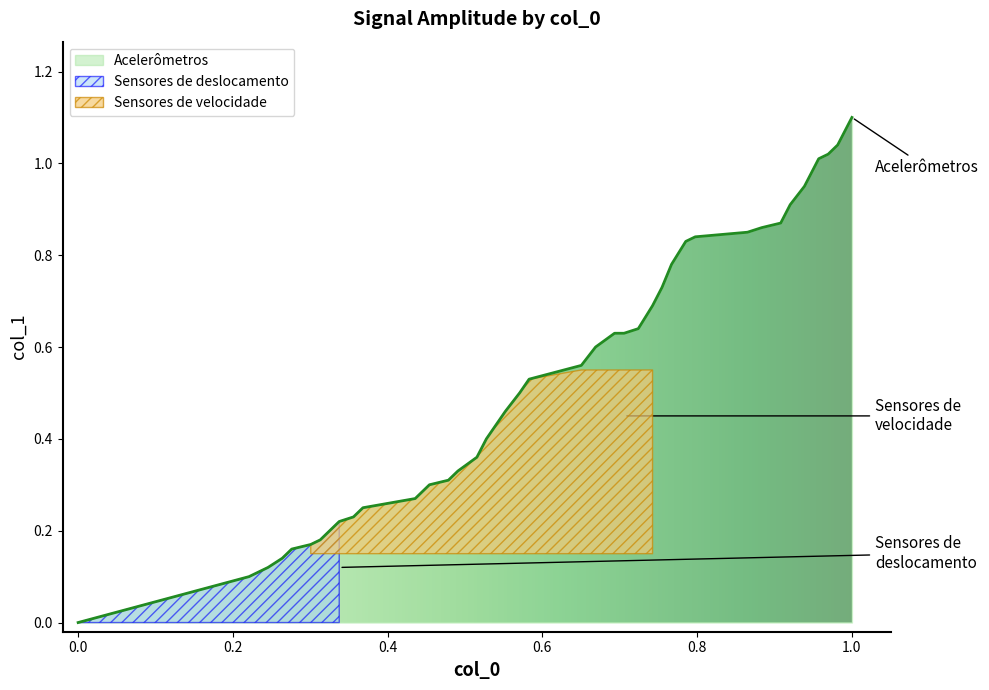

True or false: the data shows 0.1 at 86.

False